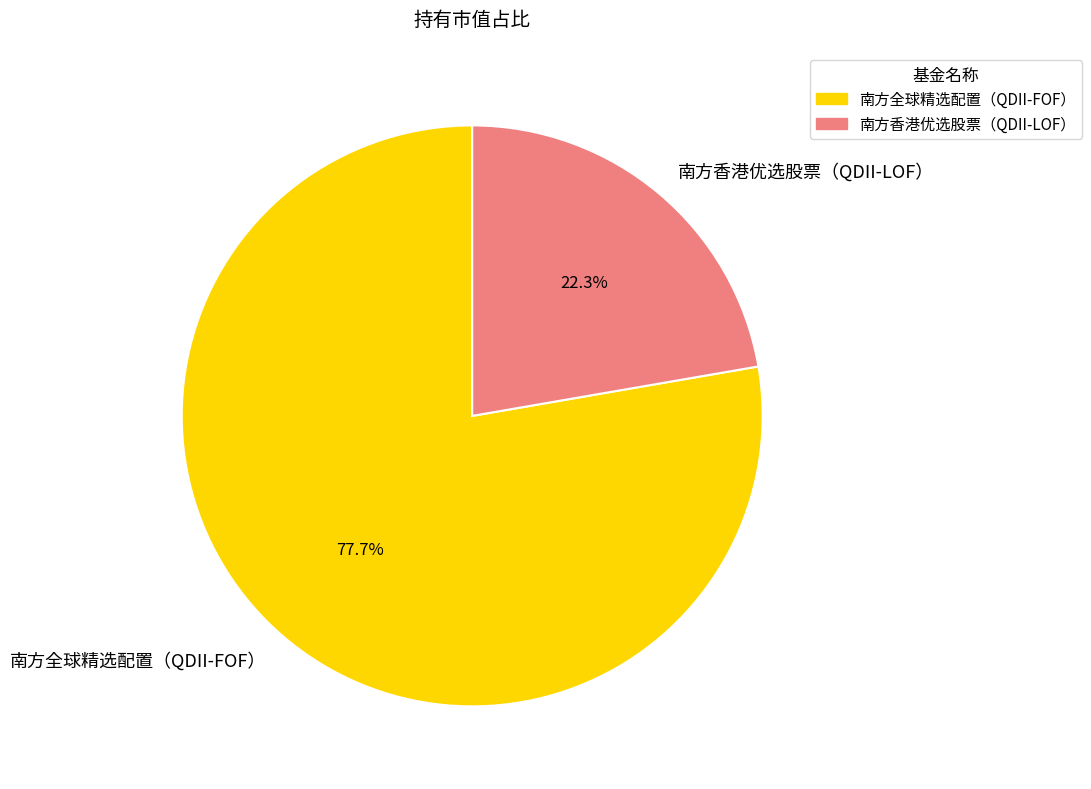

What percentage is the 南方全球精选配置（QDII-FOF） slice, to the nearest percent?

78%